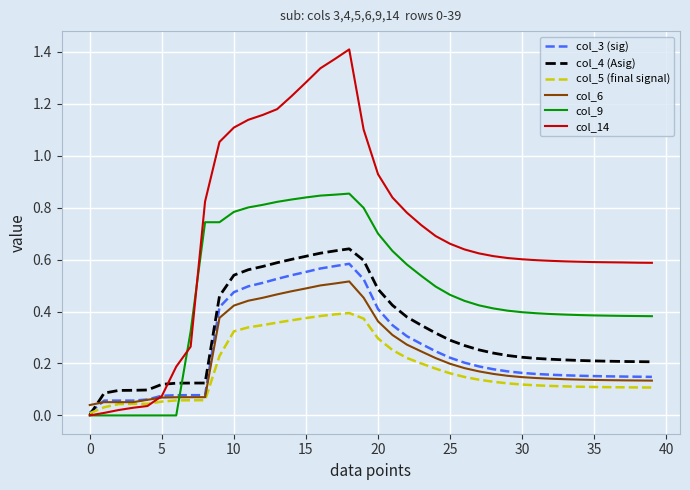

At how many categories does at least one series exceed 0?

40